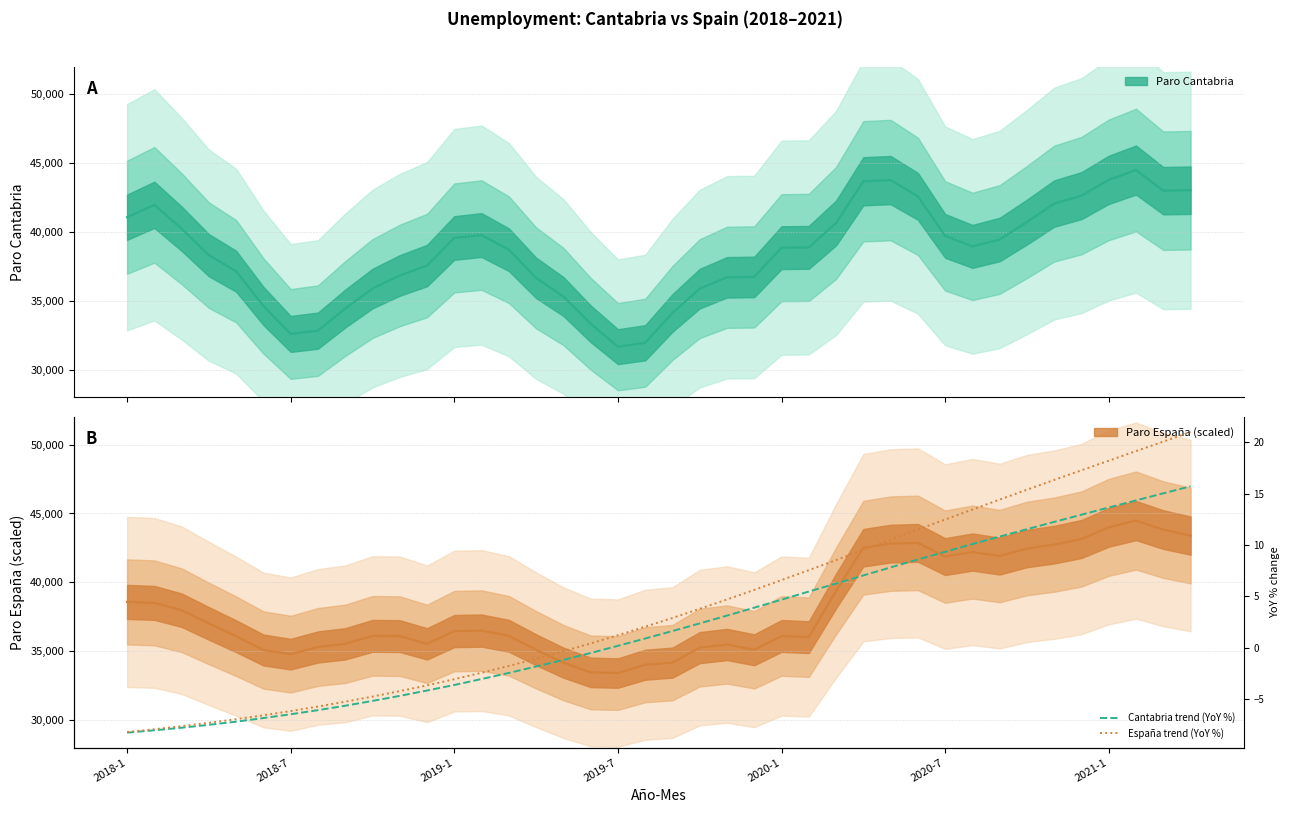

The España trend (YoY %) series shows -1.8 at 15. True or false?

False